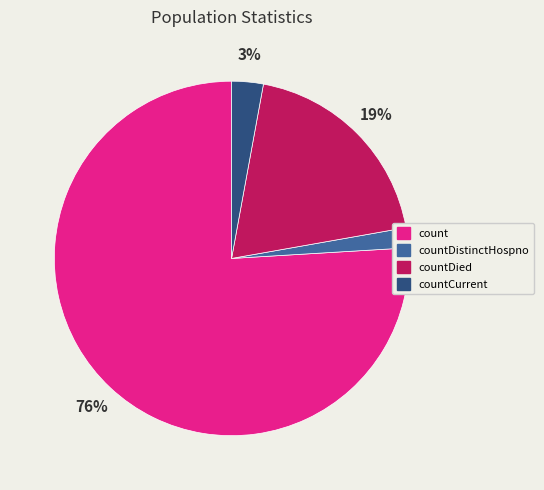

Rank the categories by value from highest to lowest.

count, countDied, countCurrent, countDistinctHospno